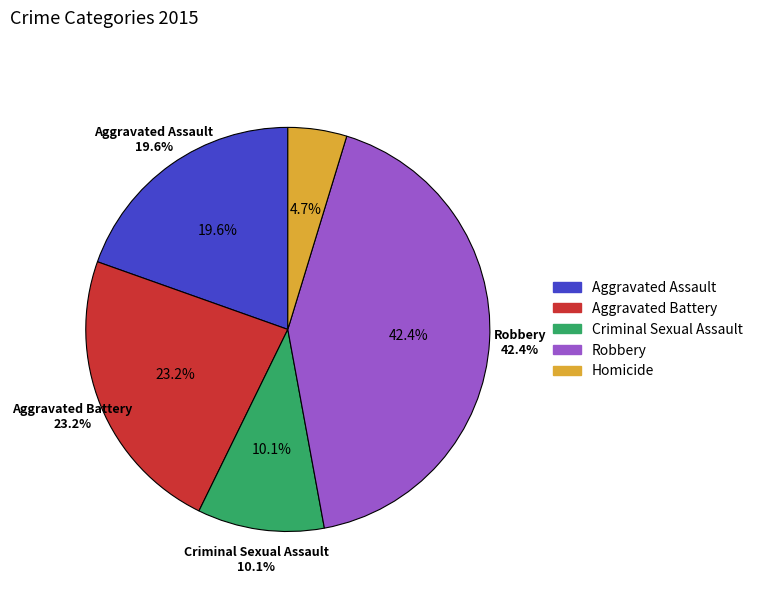

Count the number of slices in the pie.

5